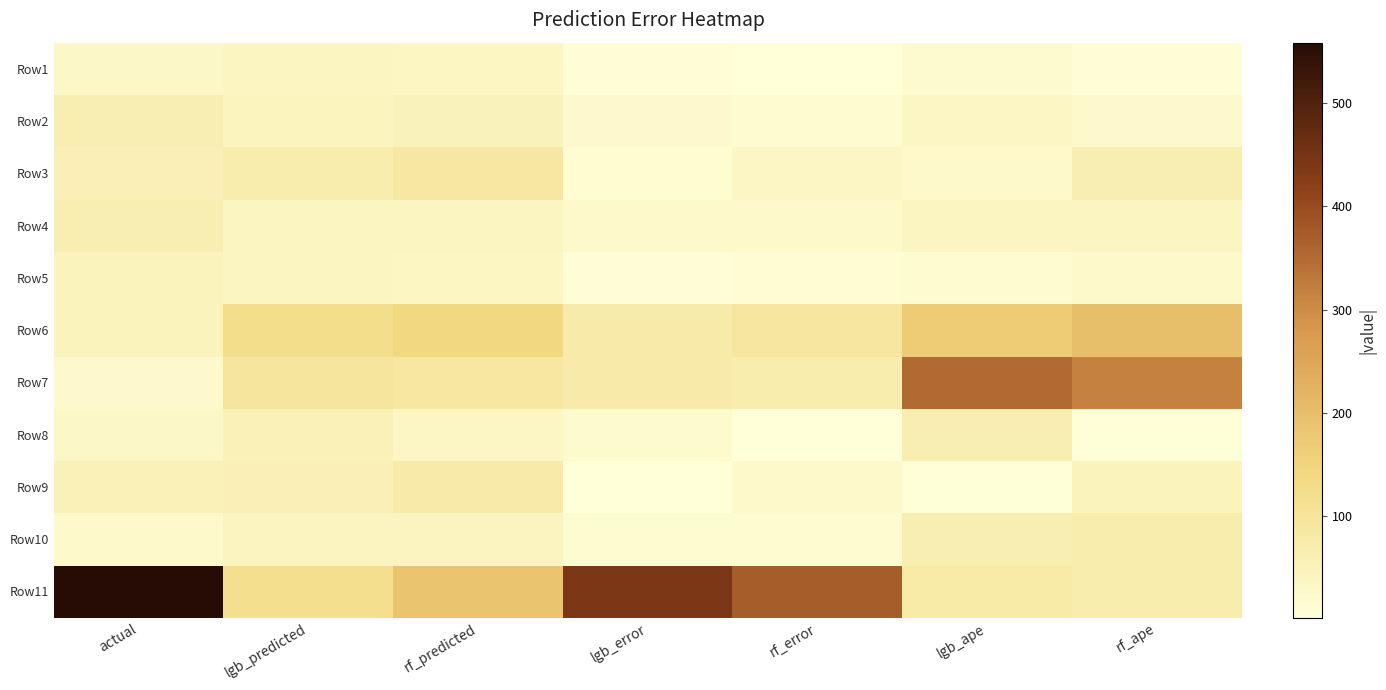

What is the minimum value shown in the chart?

1.4